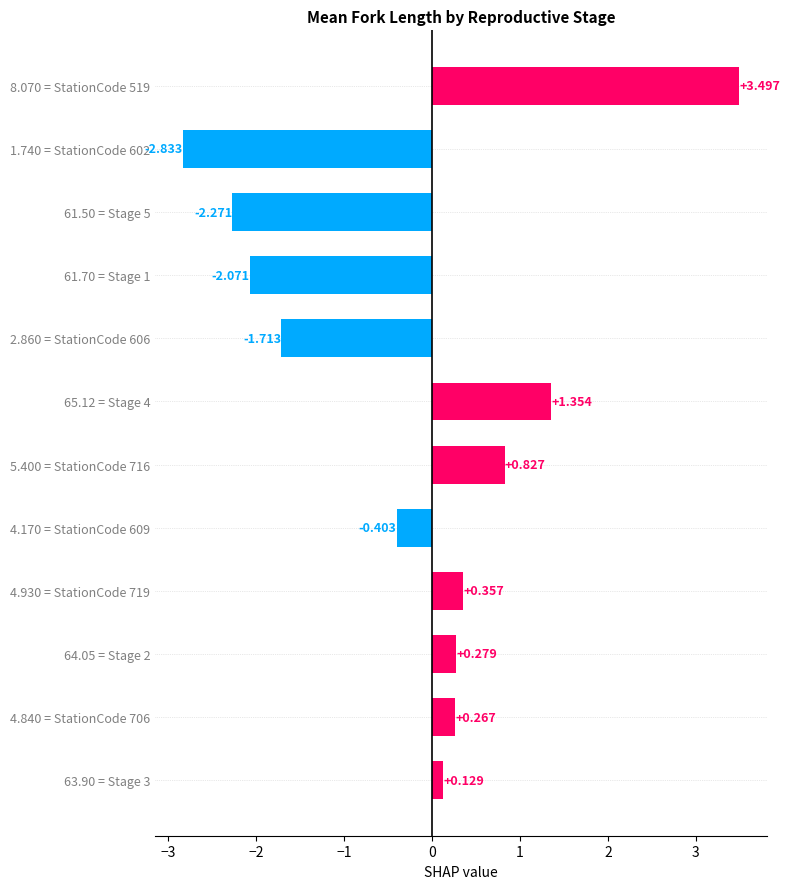

How many bars are there in total?

12